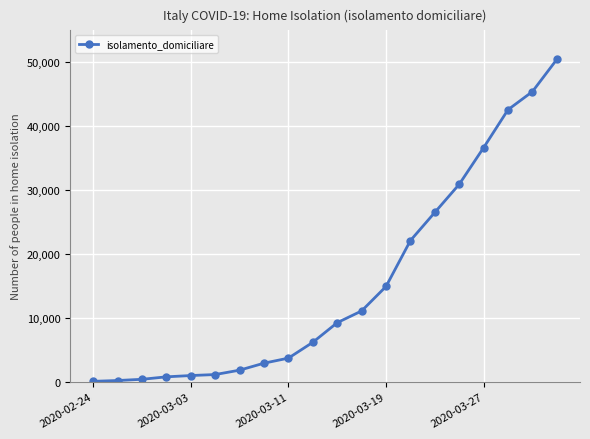

What is the difference between the second highest and second lowest values?

45199